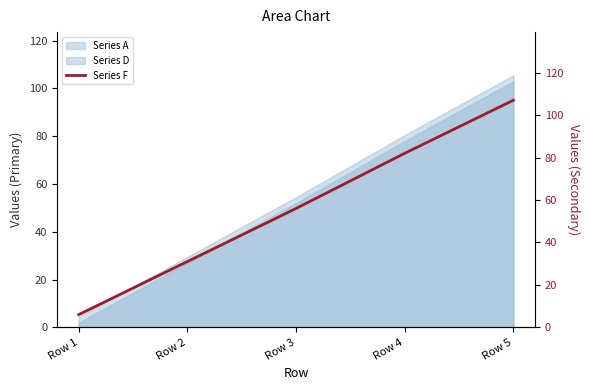

The Series A series shows 52.0 at Row 3. True or false?

True